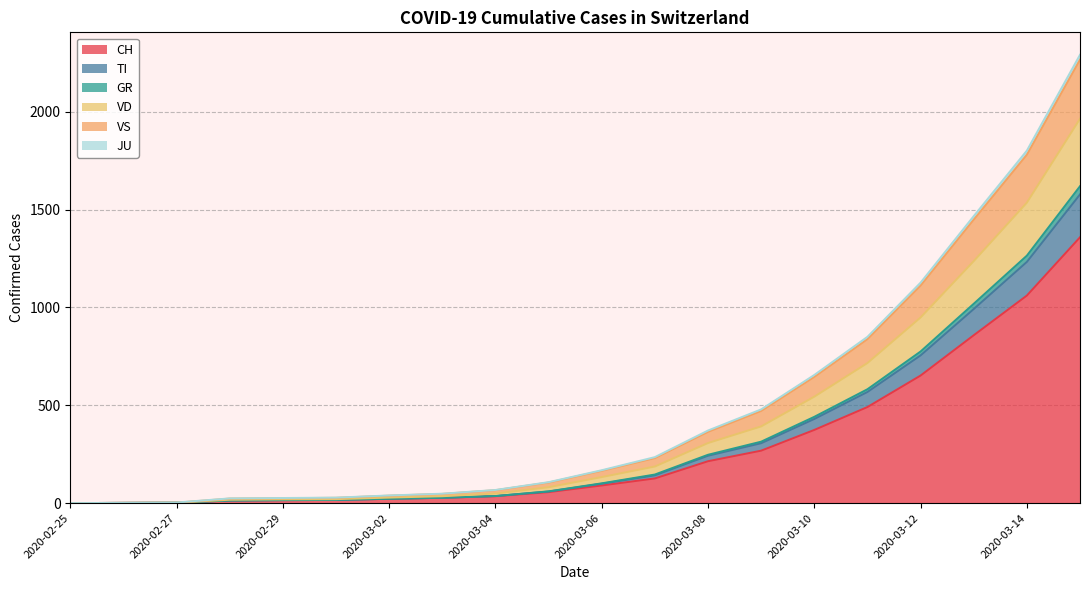

What are all the series names shown in the legend?

CH, TI, GR, VD, VS, JU